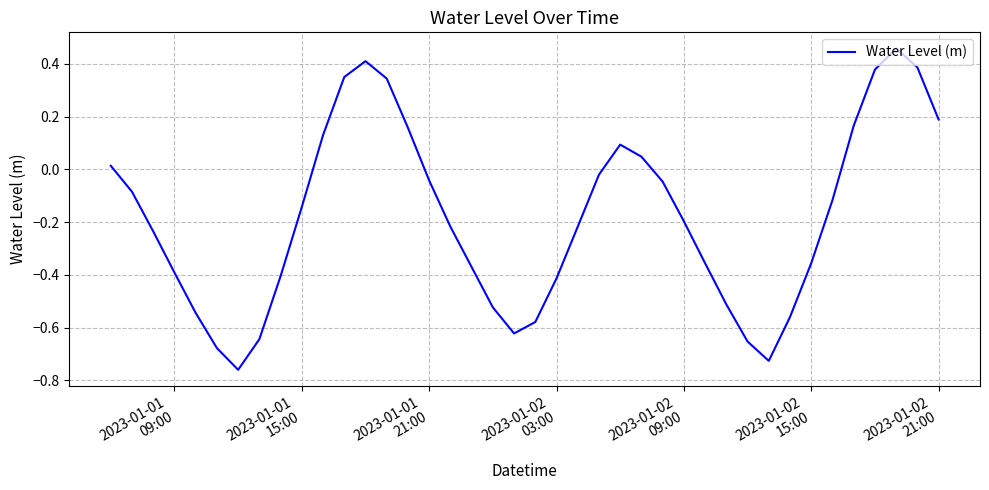

What is the difference between the maximum and minimum values?

1.2